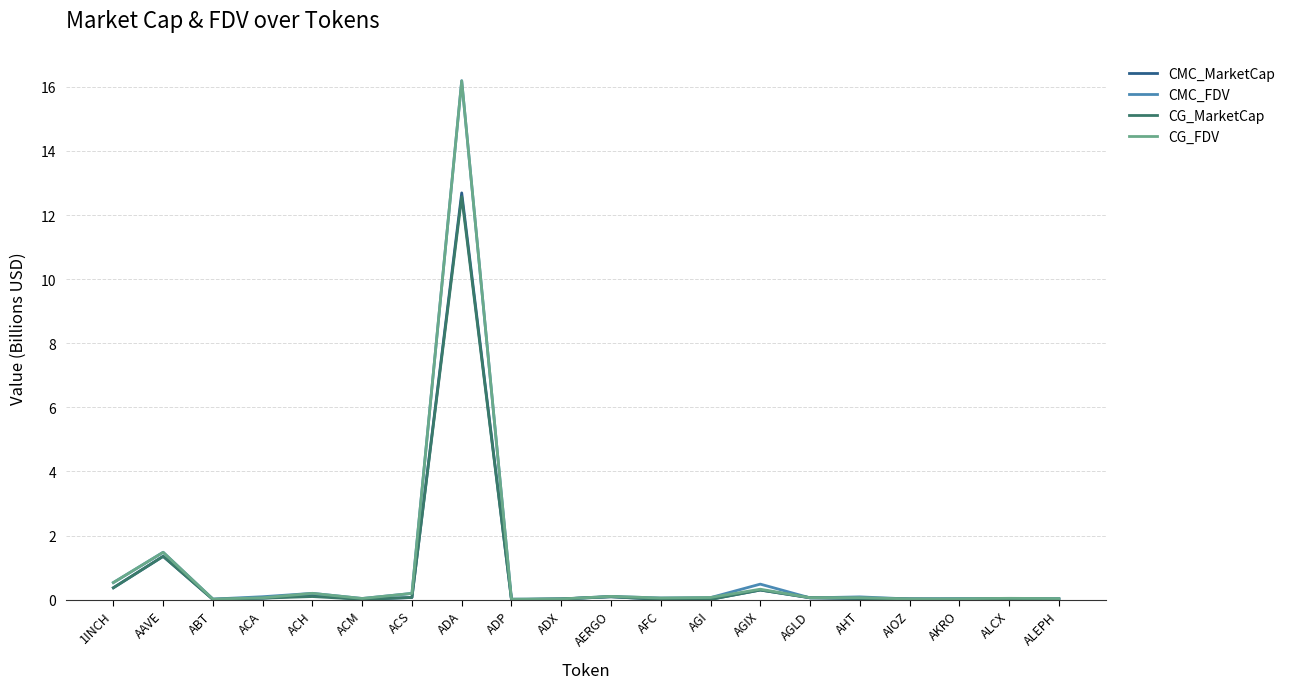

Which series changed the most between AAVE and ALEPH?

CMC_FDV